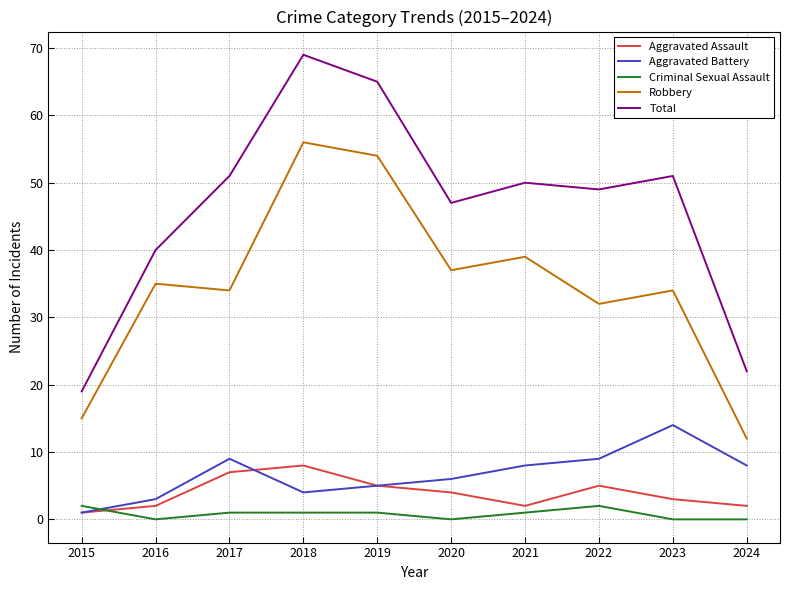

What is the spread (max minus min) of values at 2023?

51